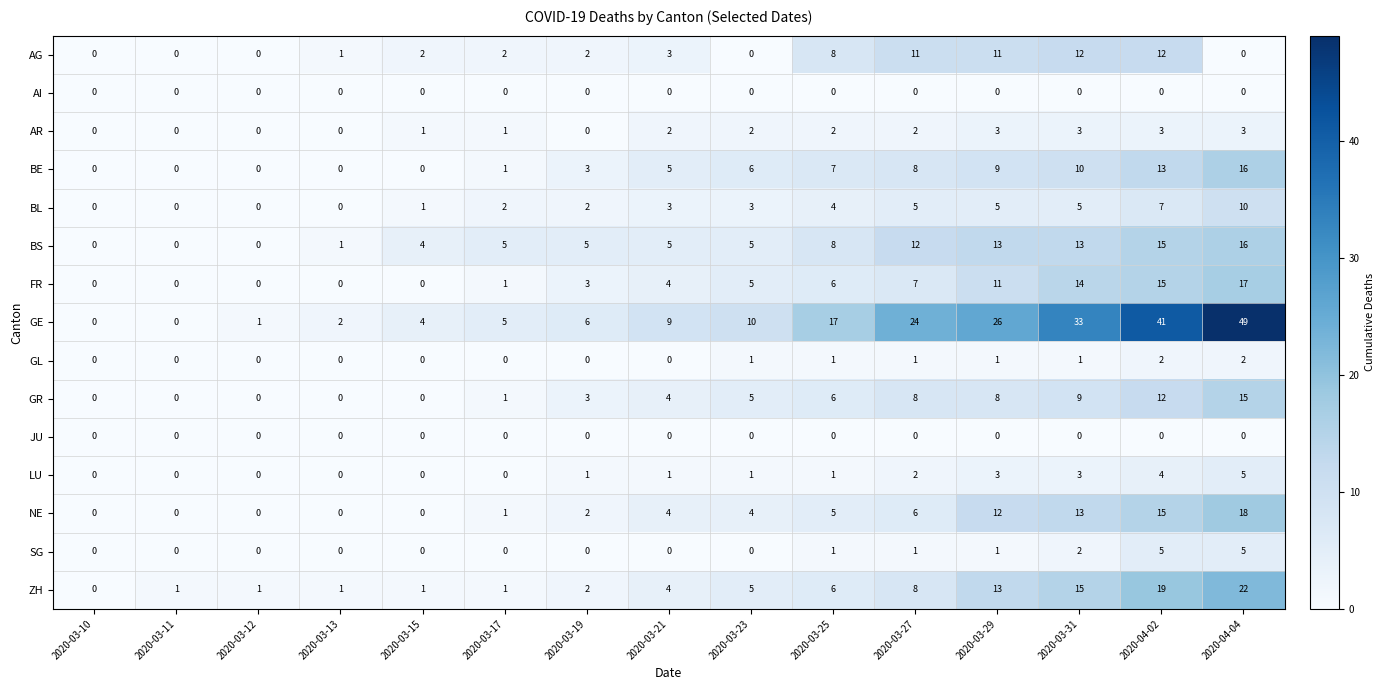

Which series has the largest range (max minus min)?

GE